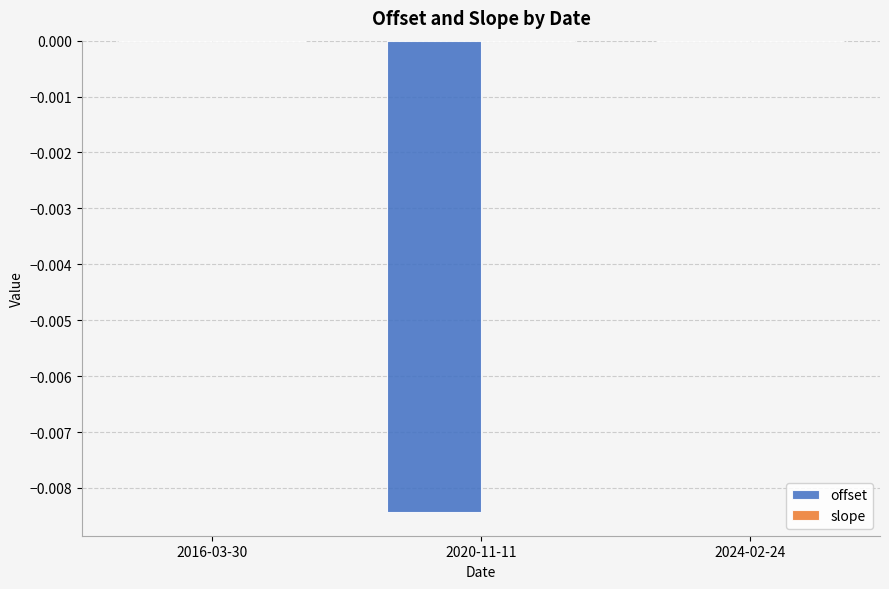

The value of offset at 2024-02-24 is -0.0. True or false?

True